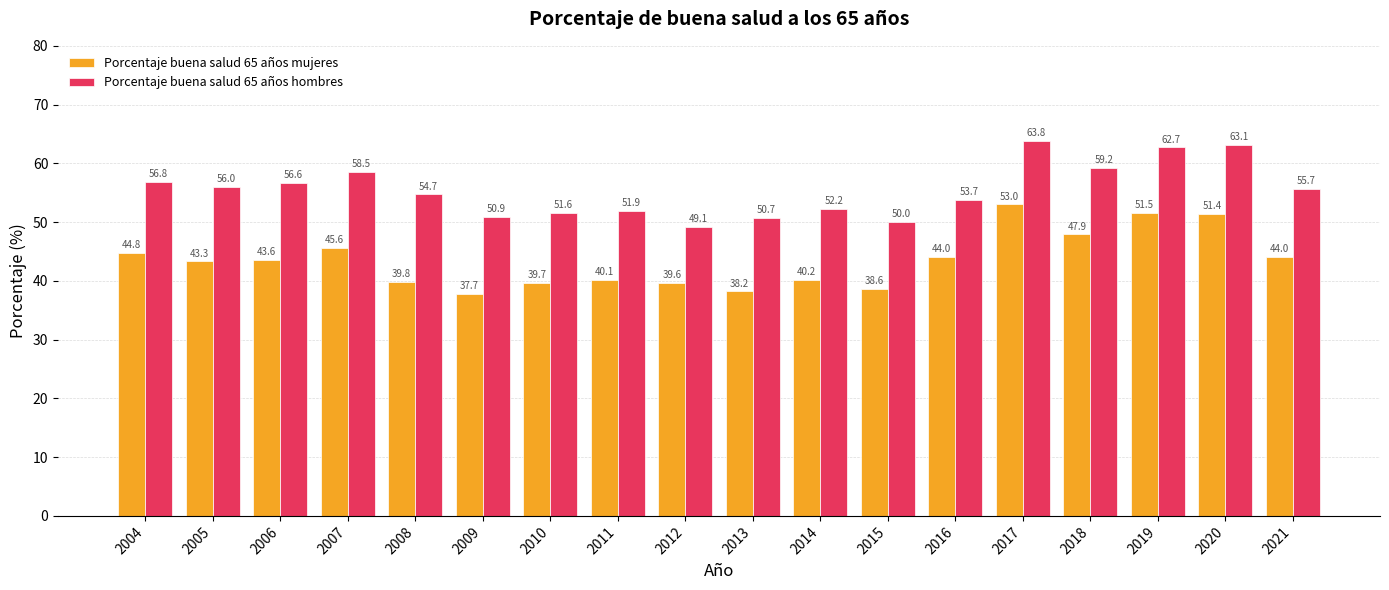

How many bars are there in each group?

2